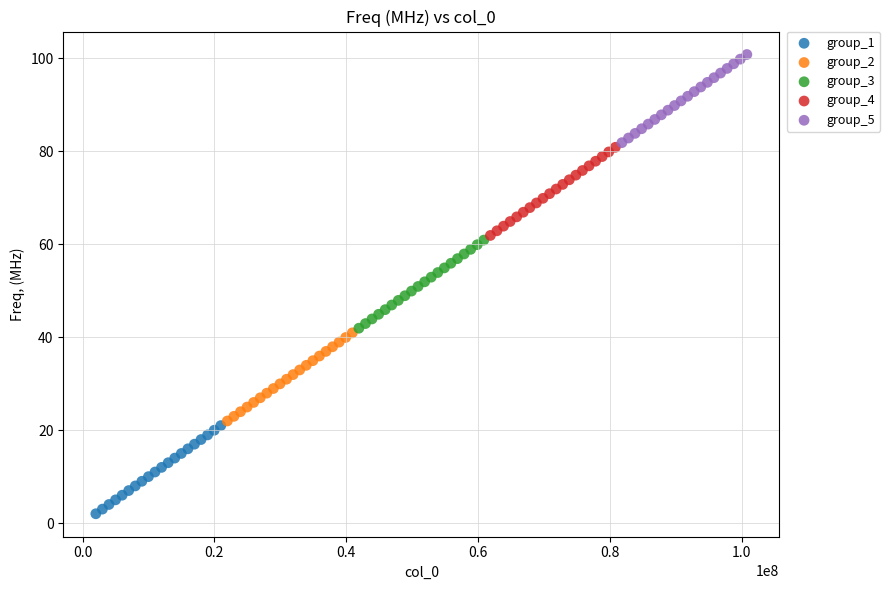

Which series reaches the minimum Y coordinate?

group_1